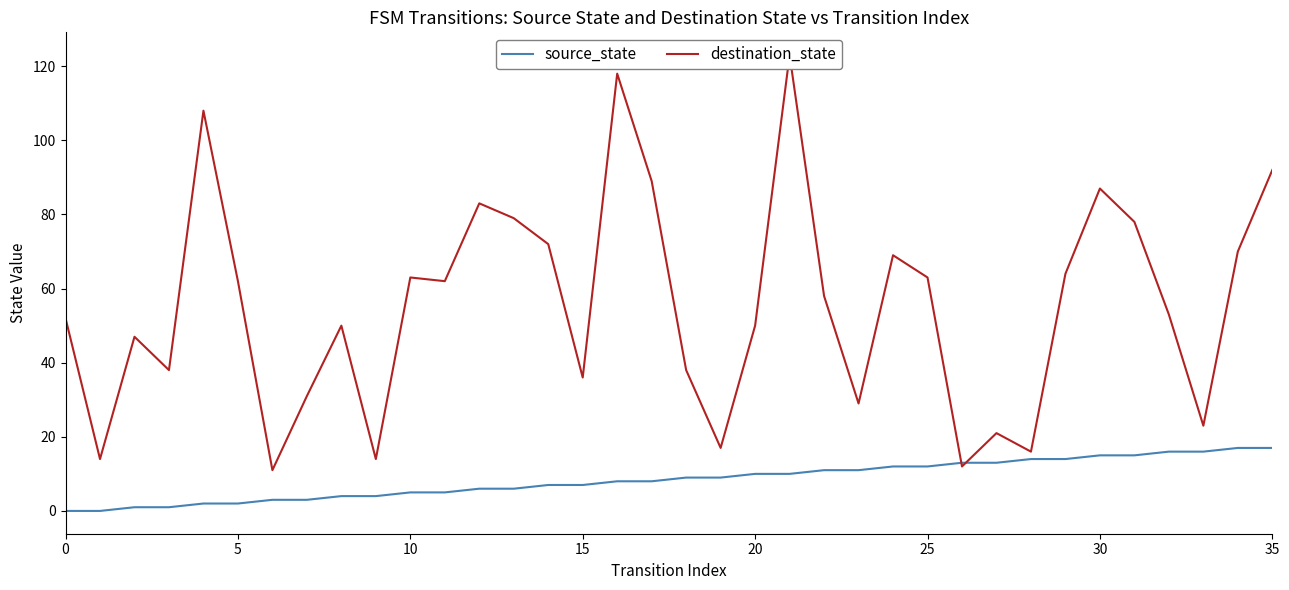

Which has a higher value, 16 or 9?

16